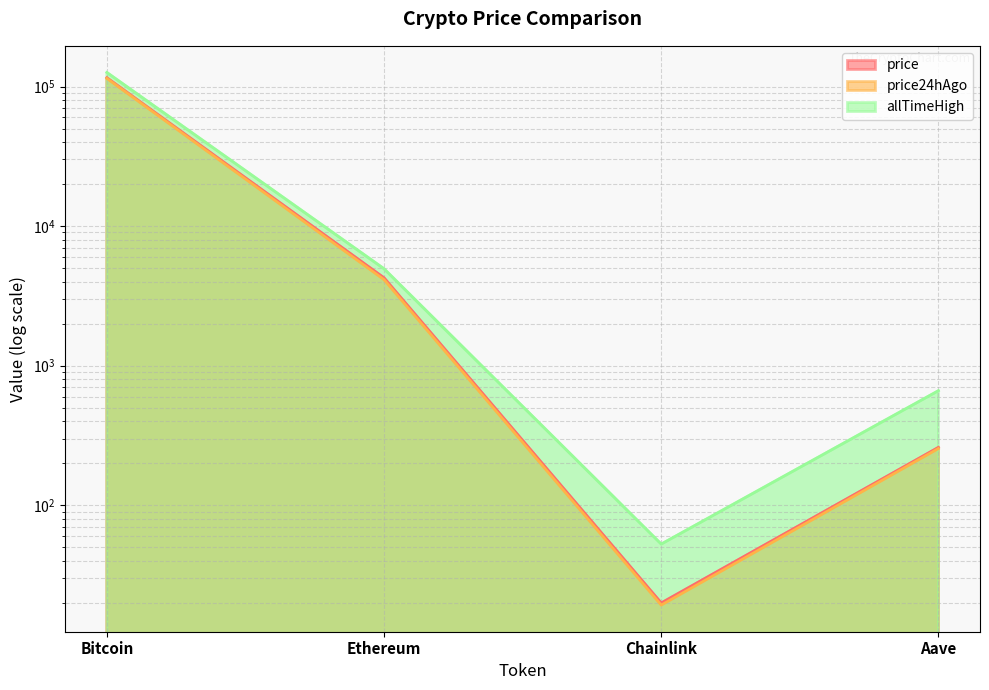

True or false: price has more than 1 points higher than both neighbors.

False